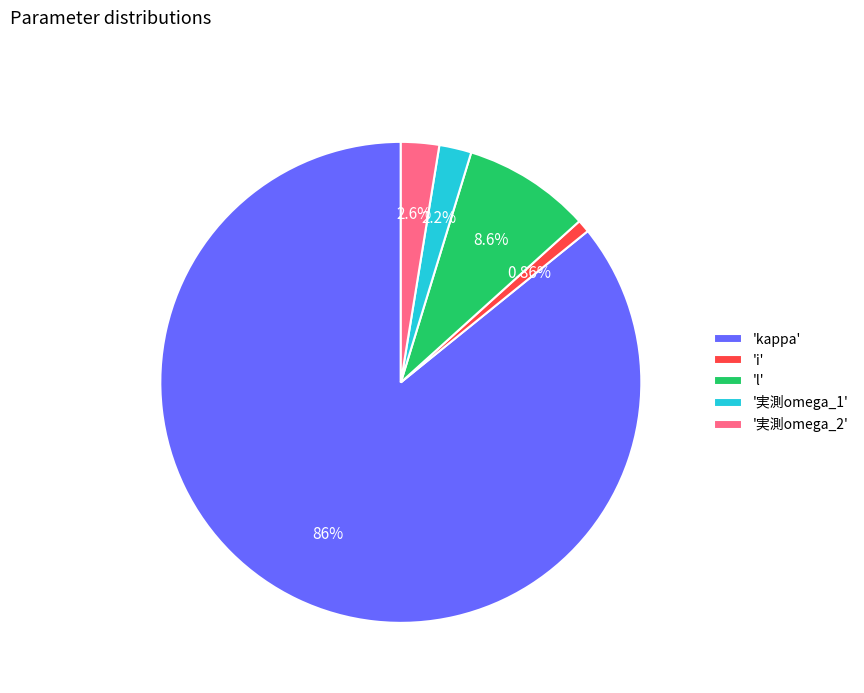

Do 'l' and 'kappa' together represent more than half of the pie?

Yes